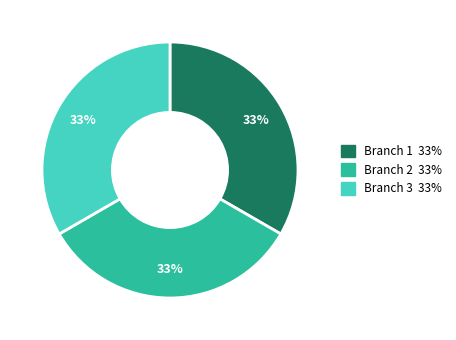

Is there any slice that represents more than half of the pie?

No